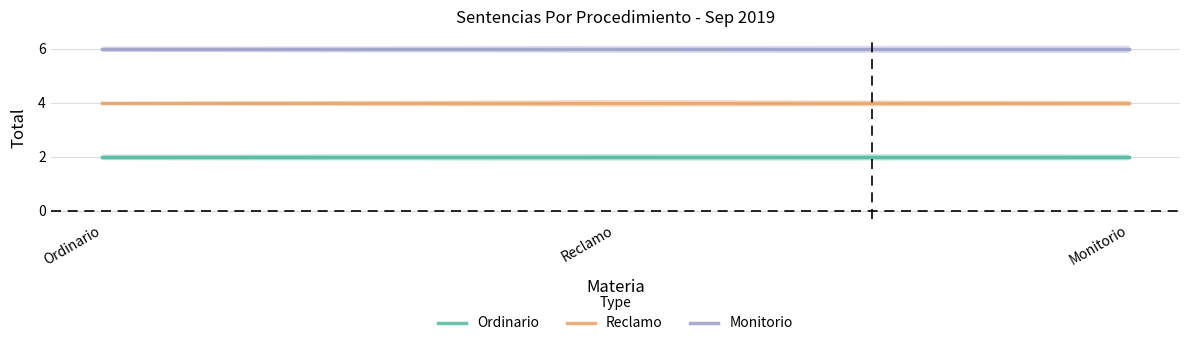

At which label is Ordinario closest to 2?

Ordinario